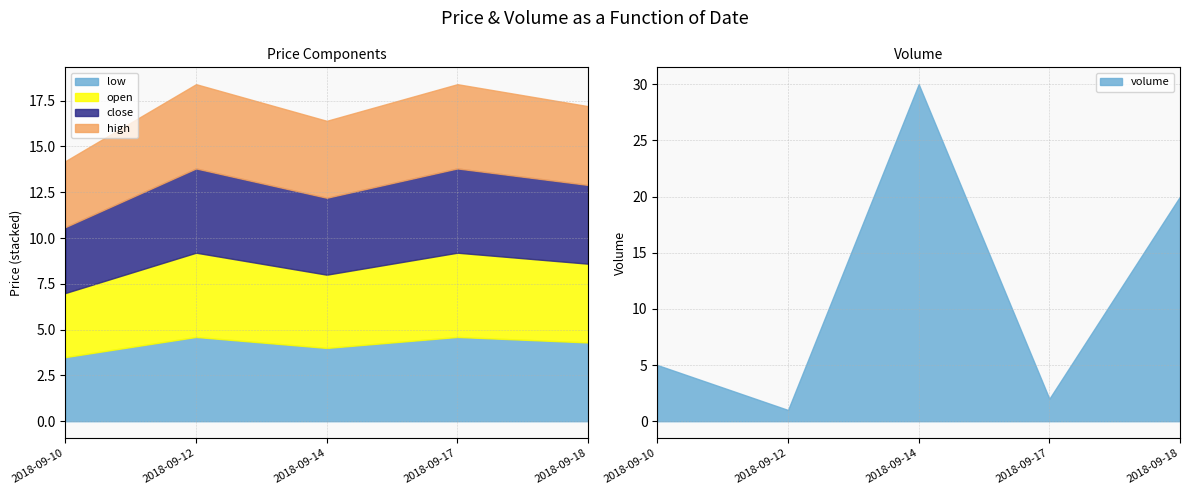

What is the minimum value for low?

3.5